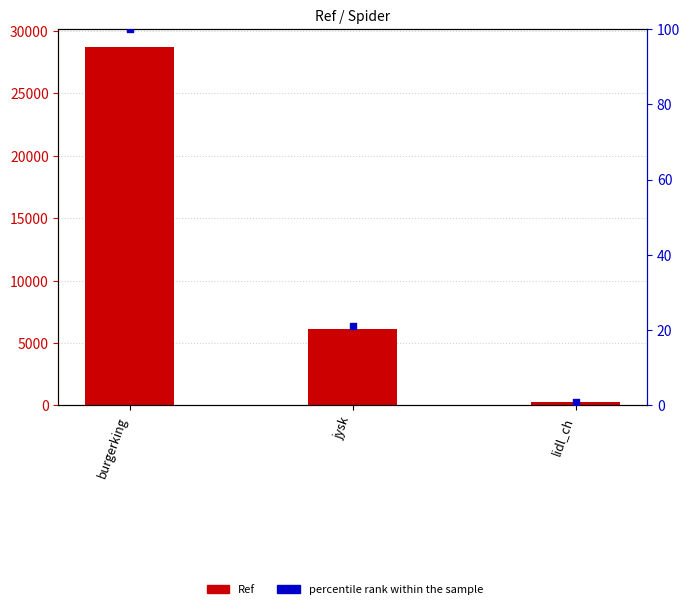

Is the value of percentile rank within the sample at lidl_ch greater than the value of Ref at lidl_ch?

No